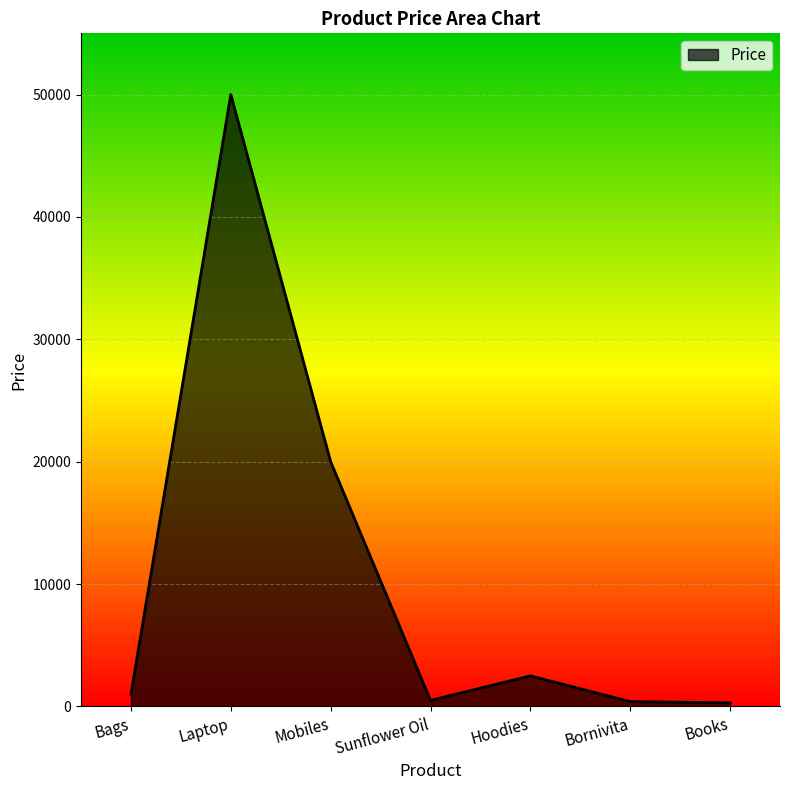

Where is the first local minimum?

Sunflower Oil